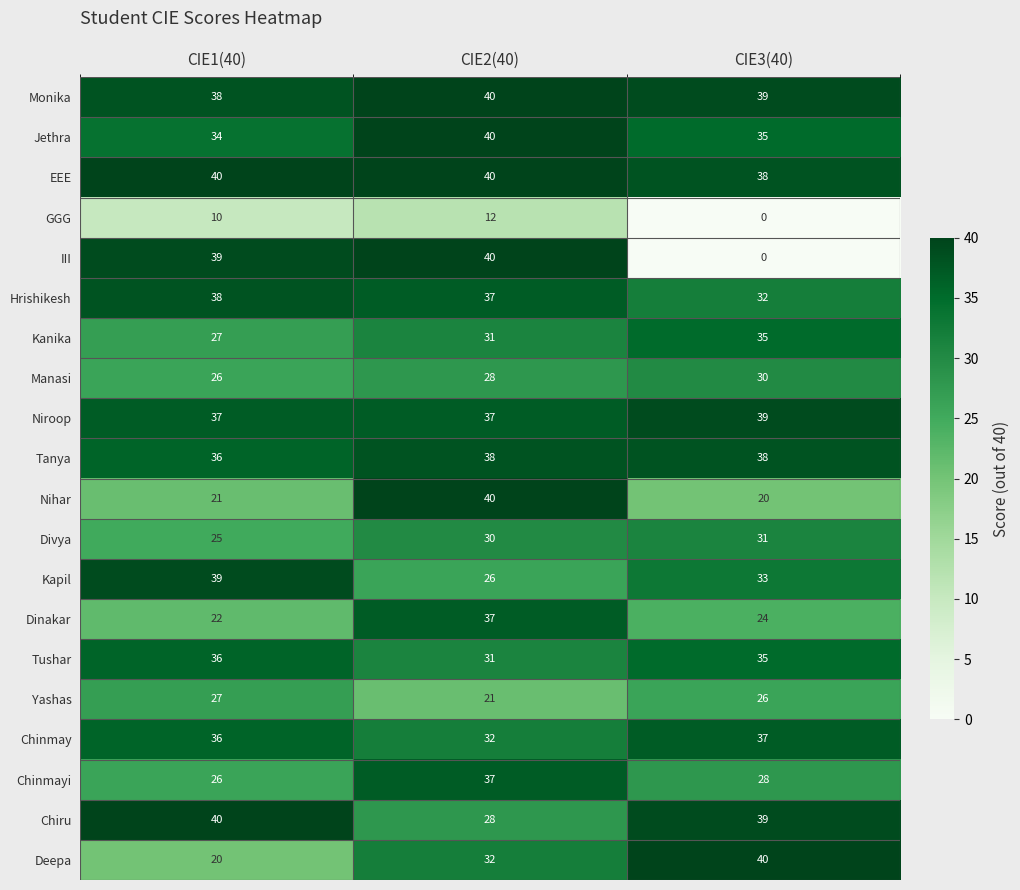

At how many categories does at least one series exceed 6?

3